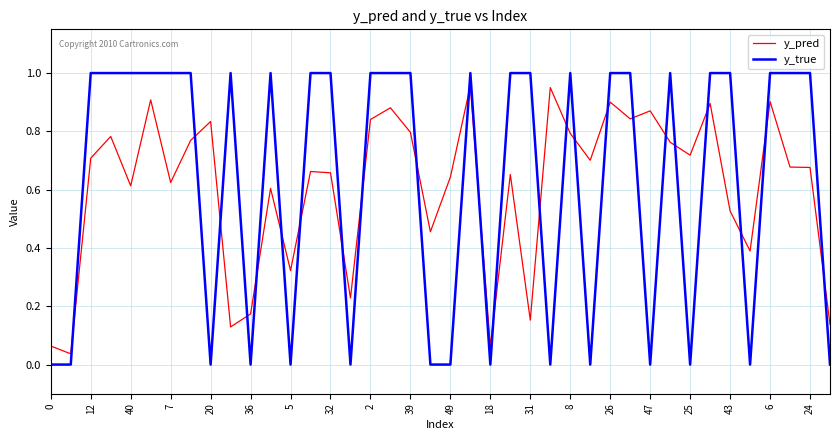

Which series ends up on top after the final intersection of y_true and y_pred?

y_pred